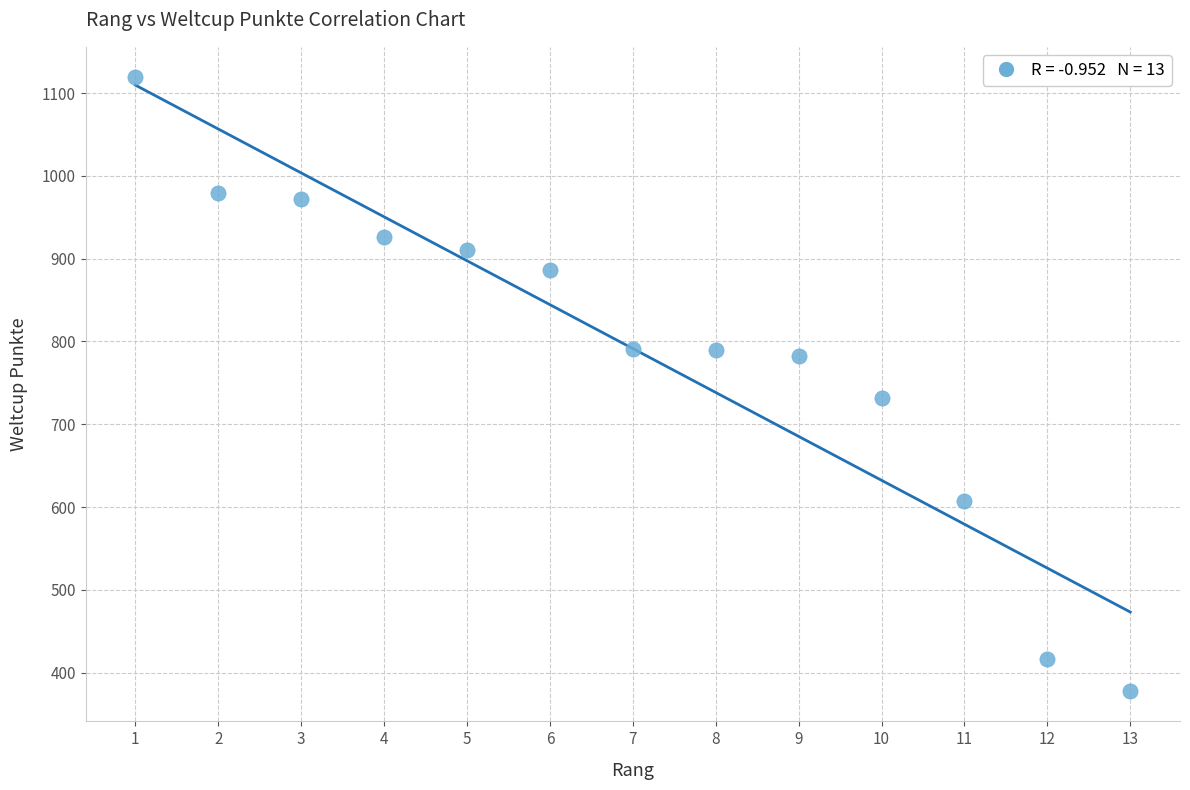

What Y value in the scatter plot is closest to 748?

732